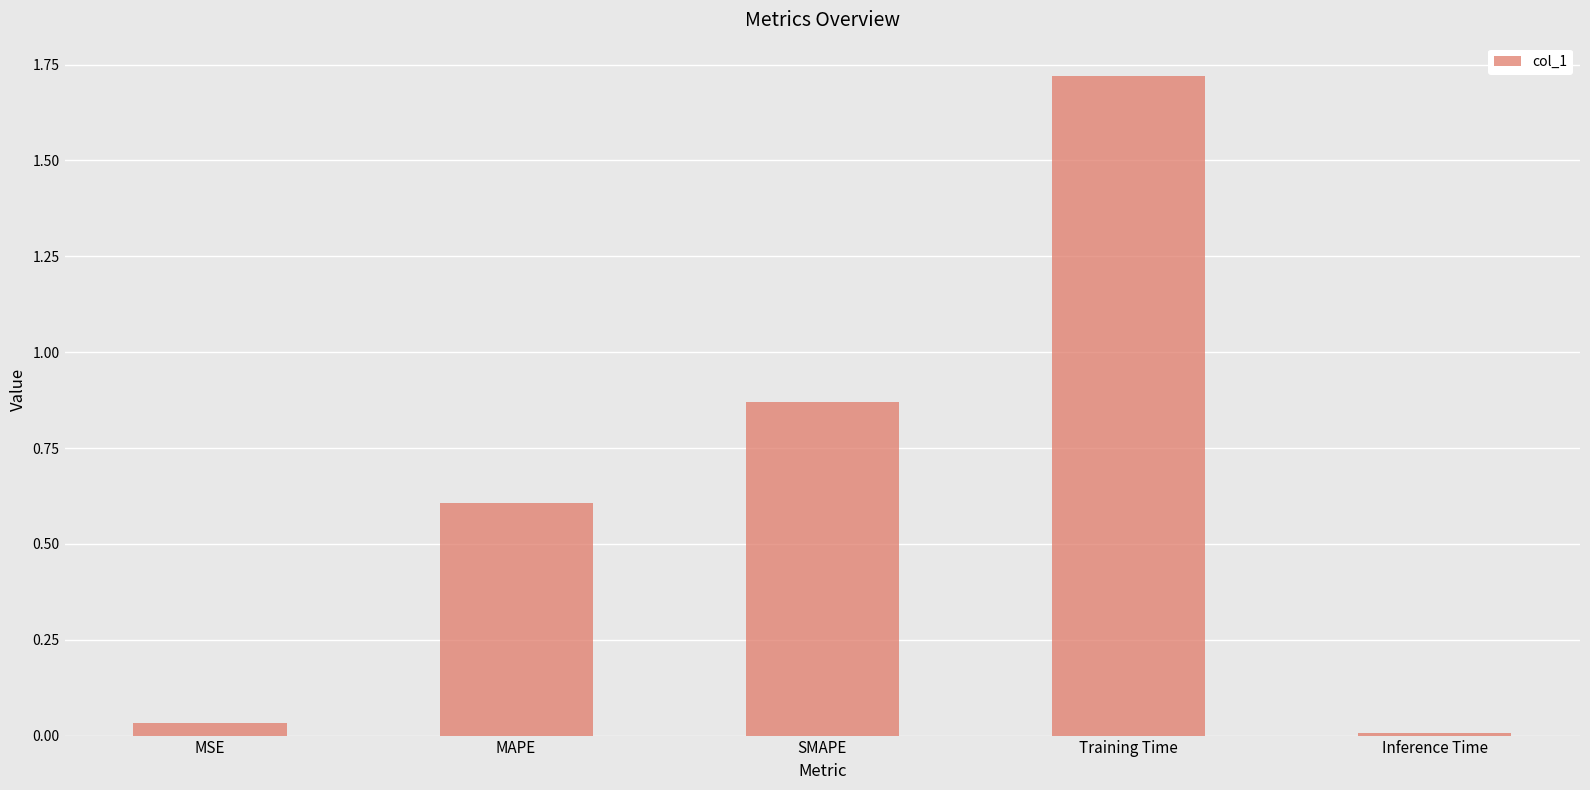

Rank the categories by value from lowest to highest.

Inference Time, MSE, MAPE, SMAPE, Training Time